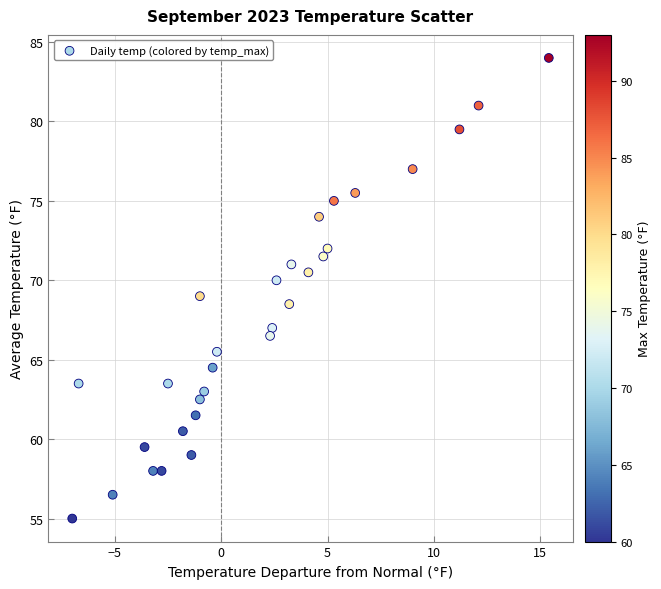

What is the range of X values (max minus min)?

22.4